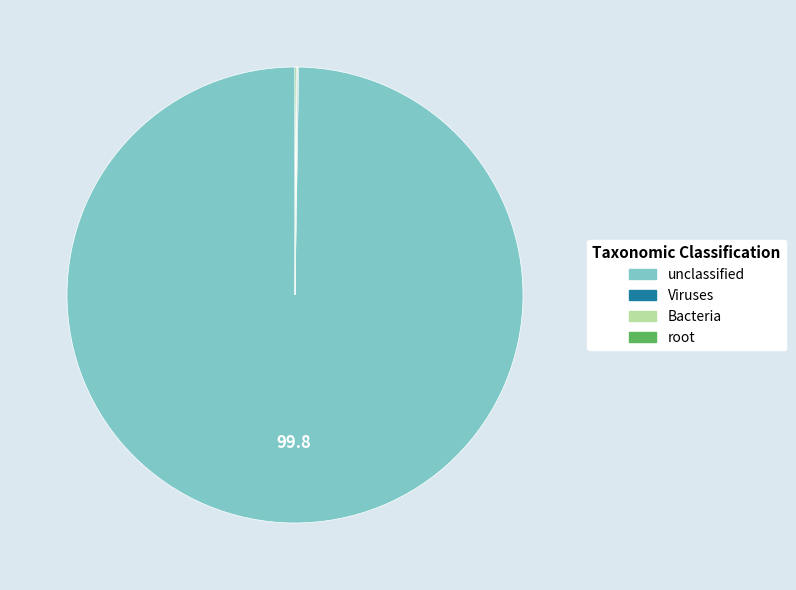

What is the largest slice in the pie chart?

unclassified